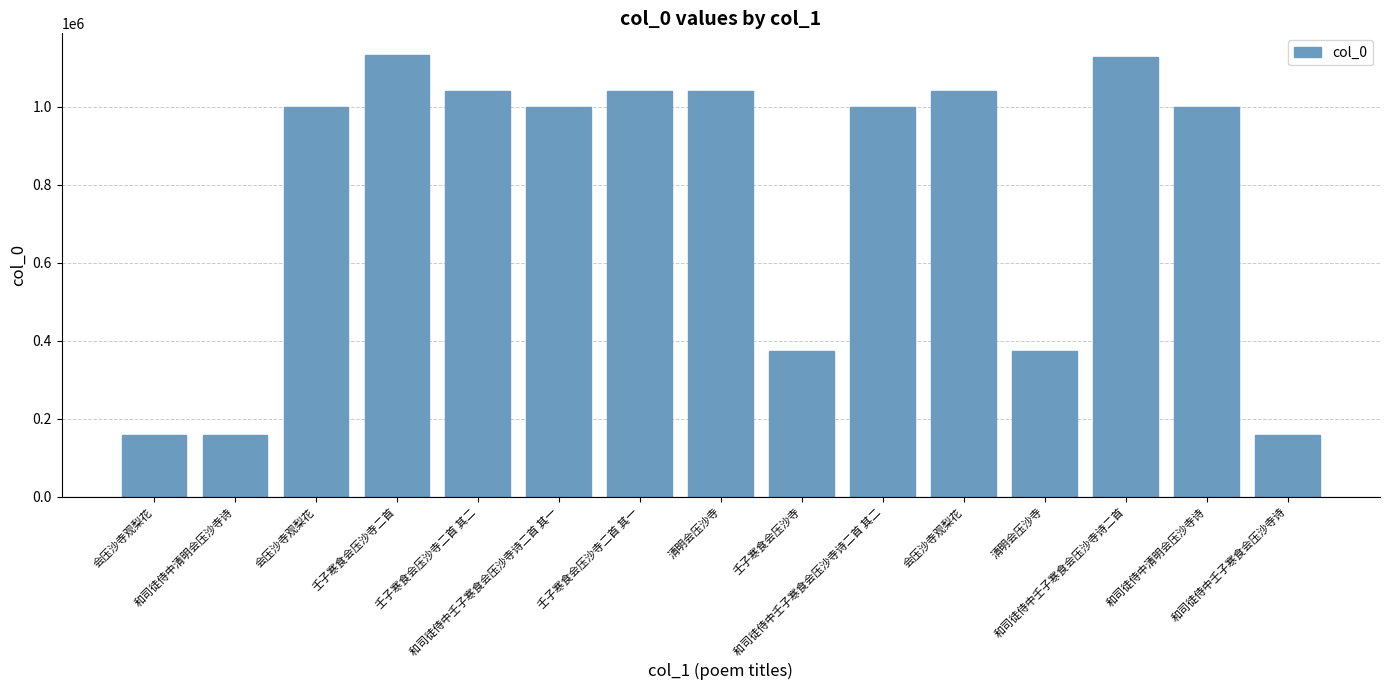

What is the average value?

775804